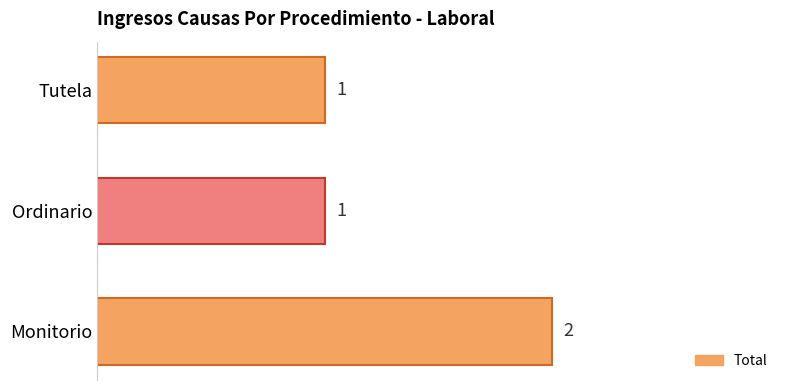

Approximately how many times larger is the value at Monitorio compared to Ordinario?

2.0